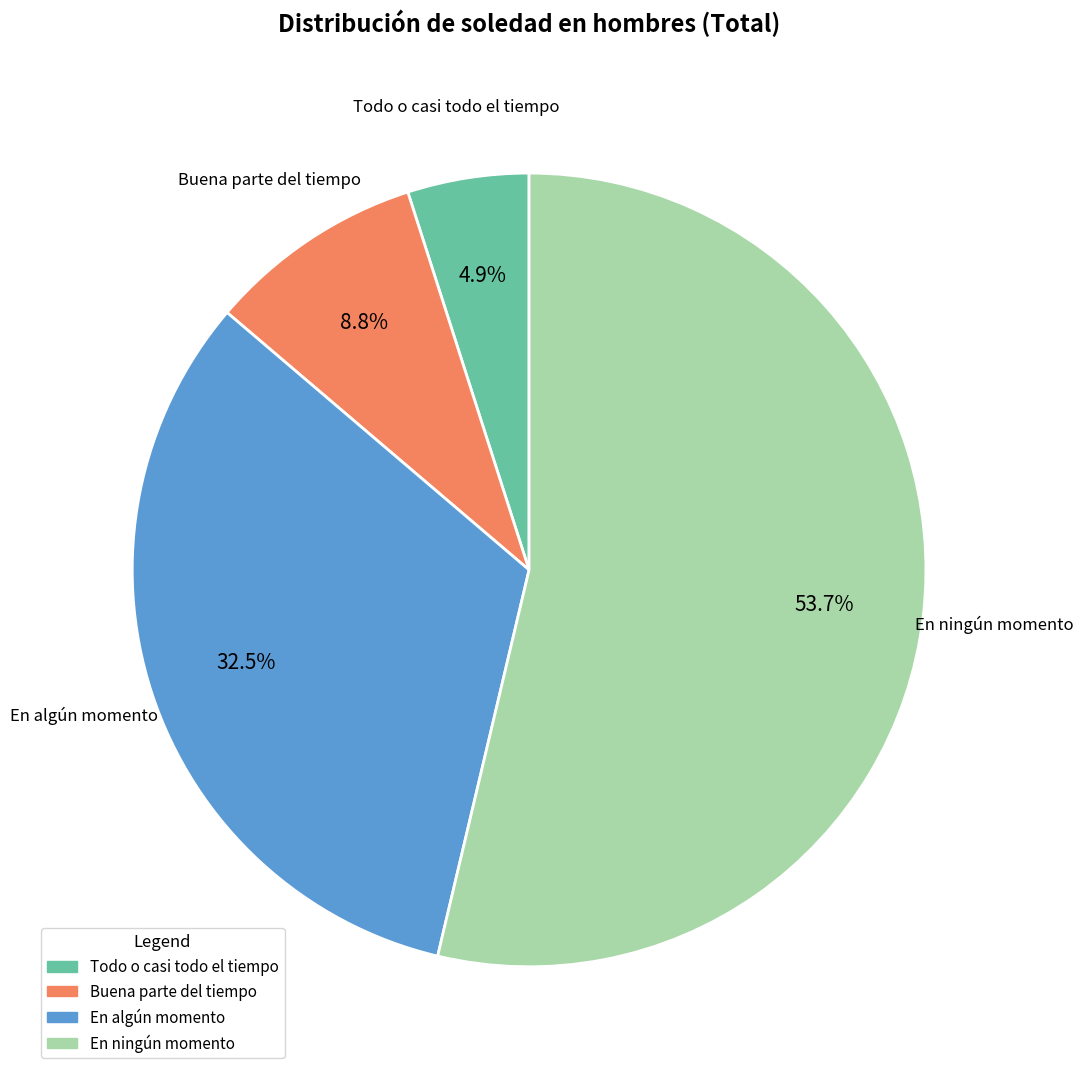

To the nearest percent, what portion does Buena parte del tiempo represent?

9%